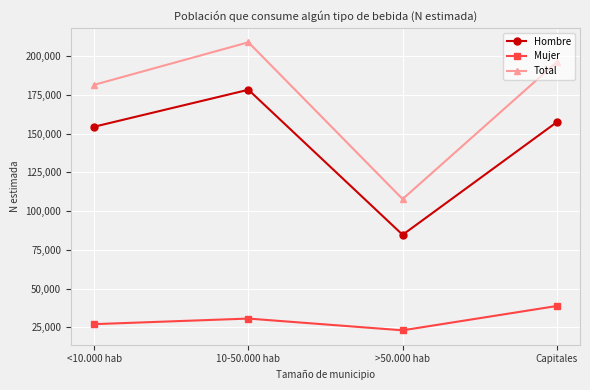

List the series in order of their peak value, highest first.

Total, Hombre, Mujer